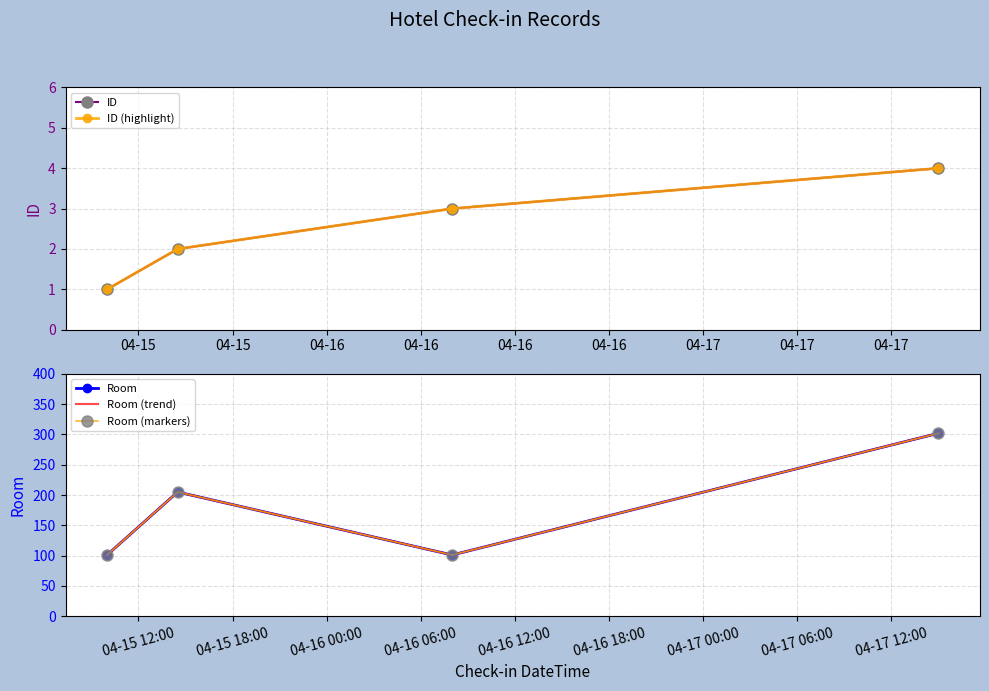

At which label does Room reach its minimum?

04-15